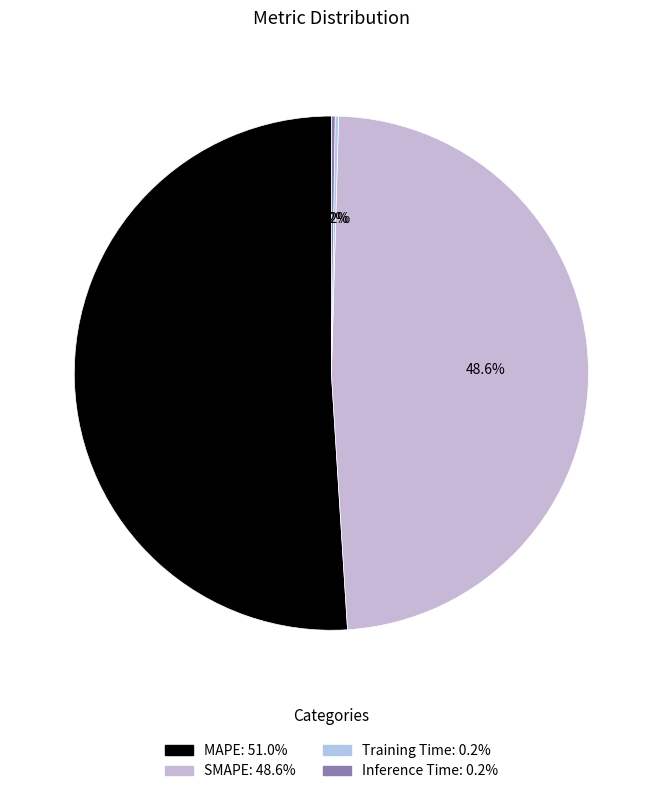

Does Training Time account for over 50% of the chart?

No